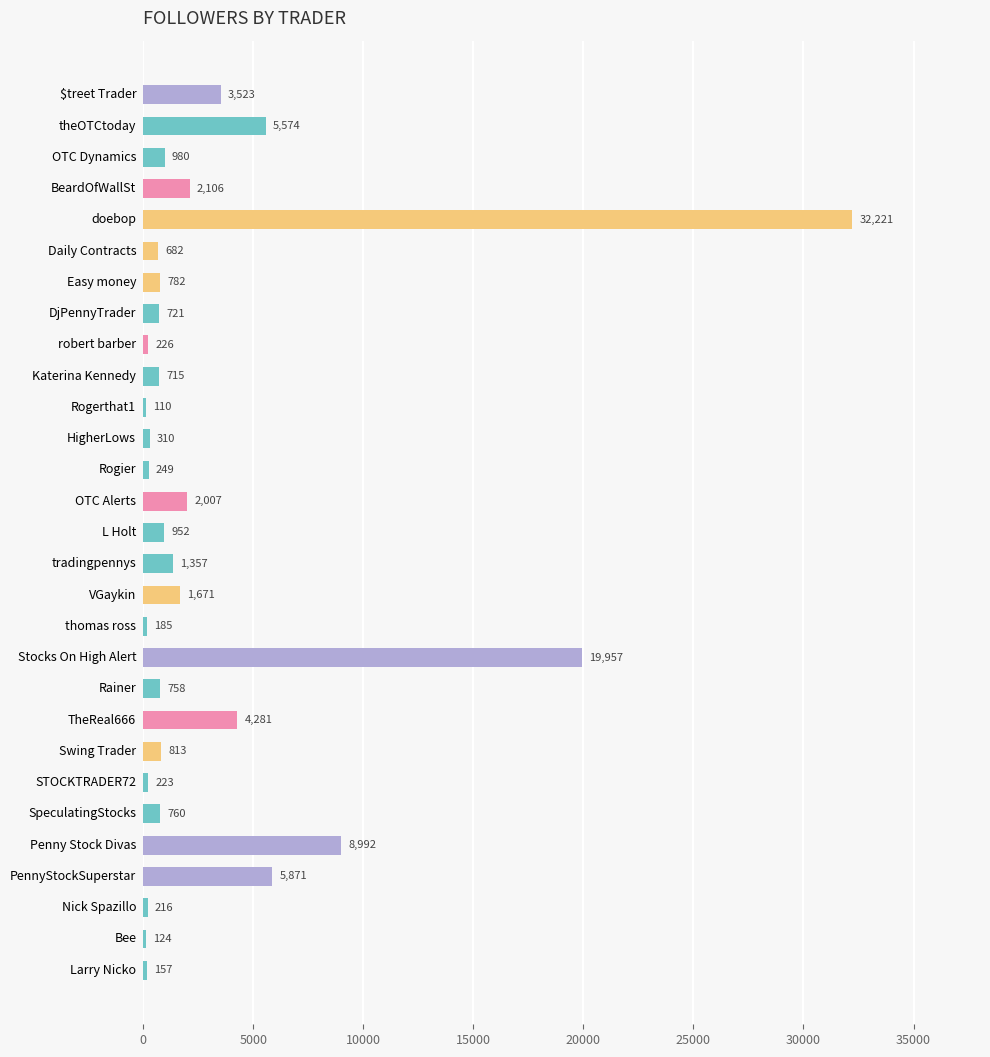

Between HigherLows and Swing Trader, which is larger?

Swing Trader